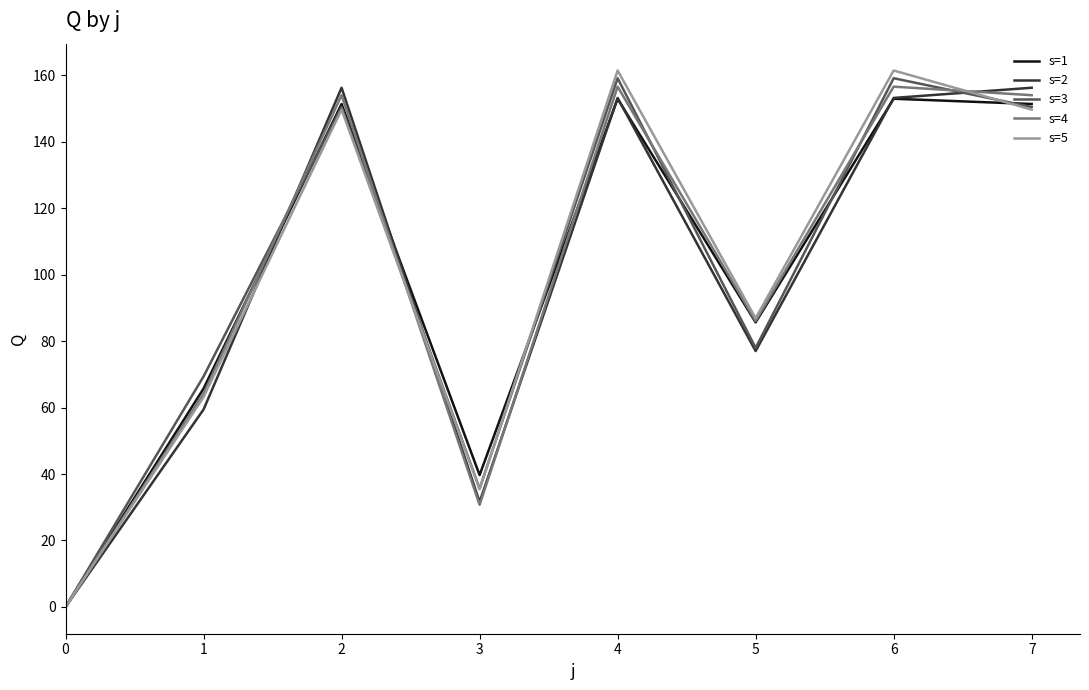

What is the total value across all series at 6?

783.5